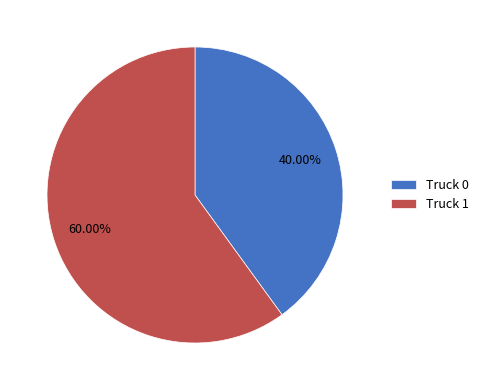

To the nearest percent, what portion does Truck 0 represent?

40%